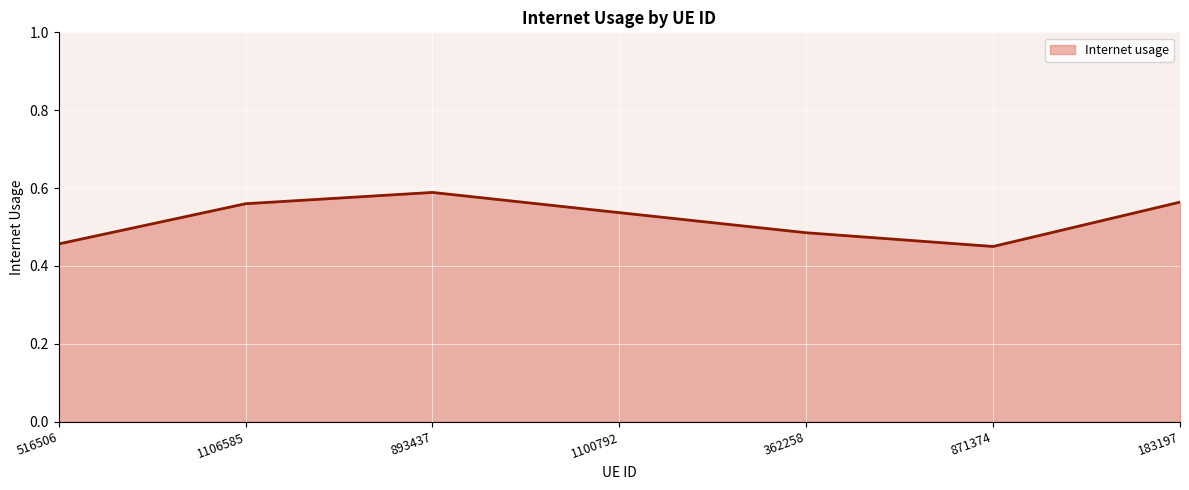

Which label corresponds to the largest value in the chart?

893437